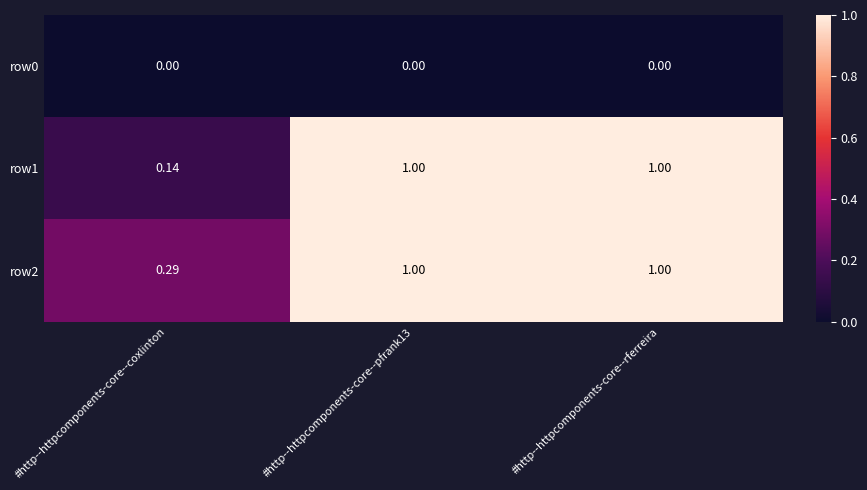

Is the value of row1 at #http--httpcomponents-core--rferreira greater than the value of row0 at #http--httpcomponents-core--pfrank13?

Yes